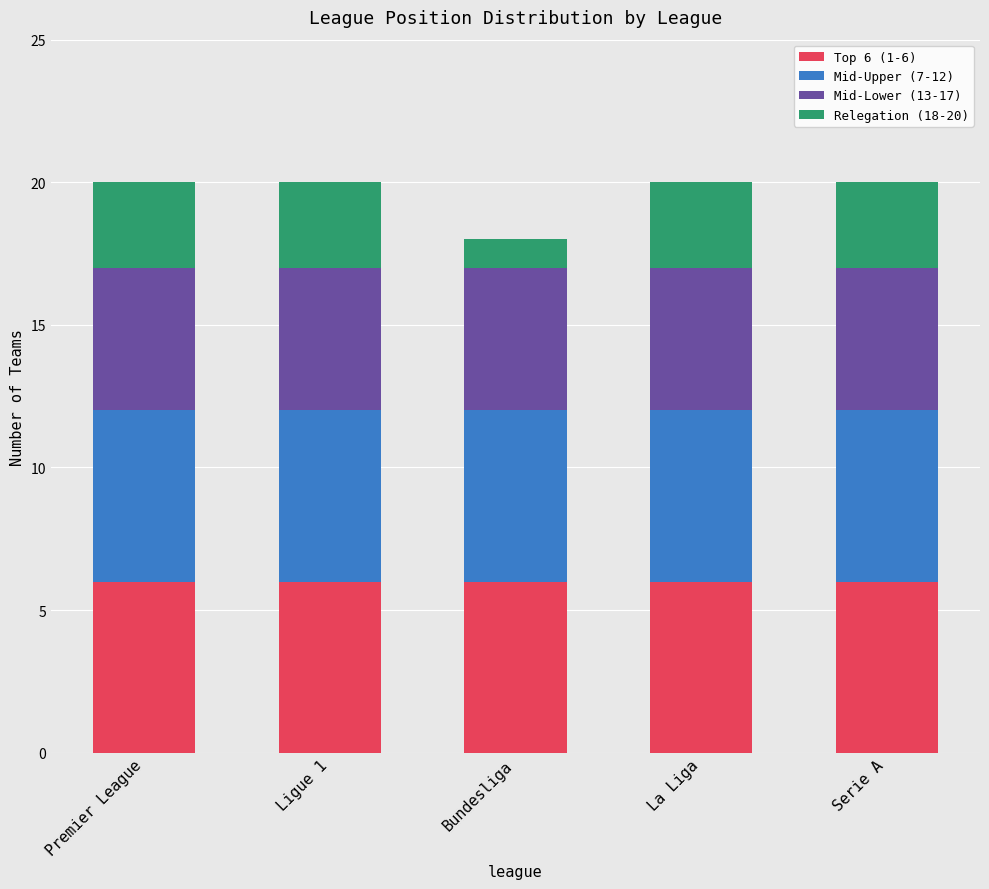

What is the total value across all series at Premier League?

20